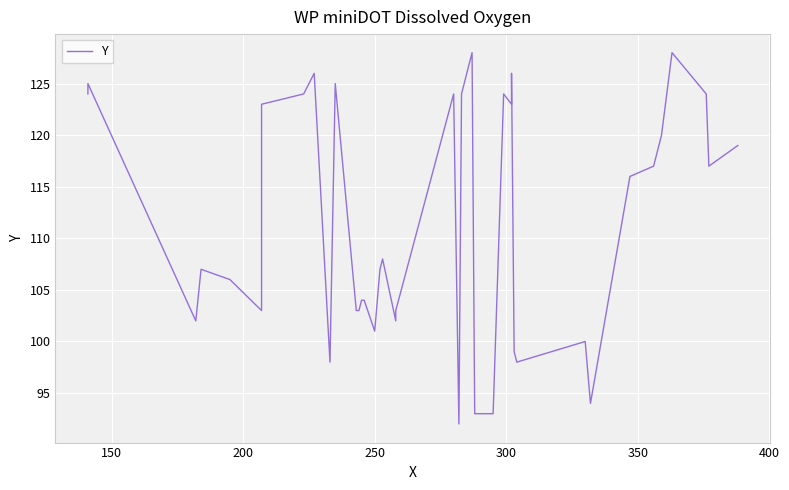

The value at 250 is 101. True or false?

True